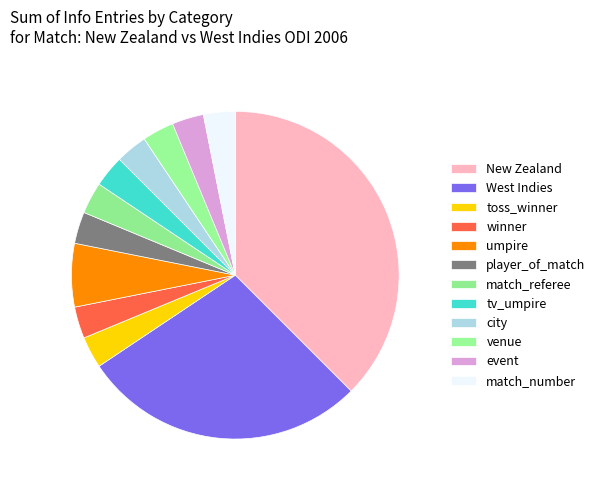

What percentage is the player_of_match slice, to the nearest percent?

3%